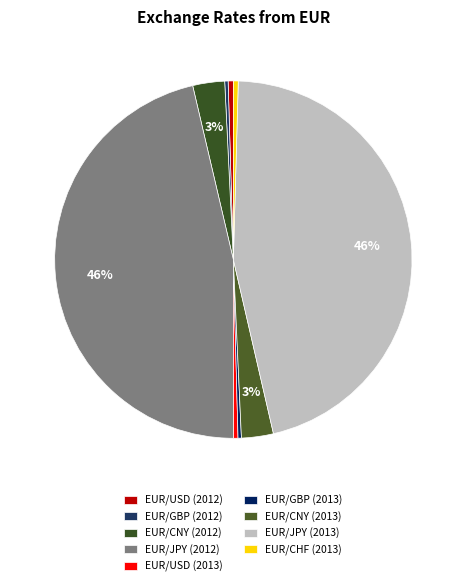

To the nearest percent, what is the difference between the EUR/CNY (2012) and EUR/USD (2012) slice percentages?

2%